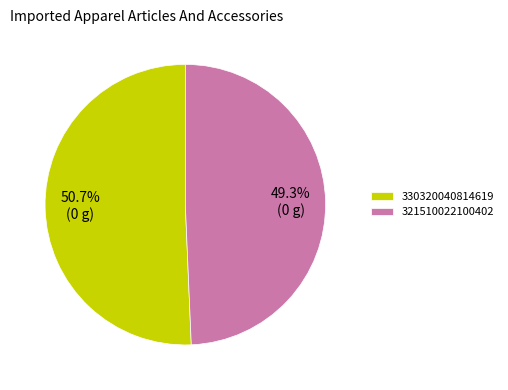

How many slices are in this pie chart?

2